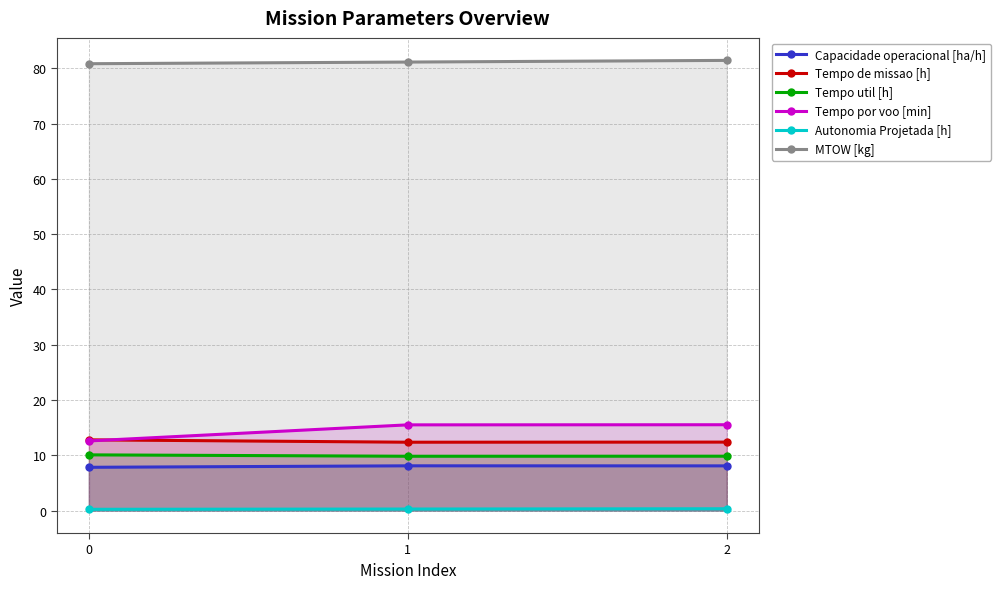

What is the value of the Tempo util [h] point at the 1st from the left?

10.1